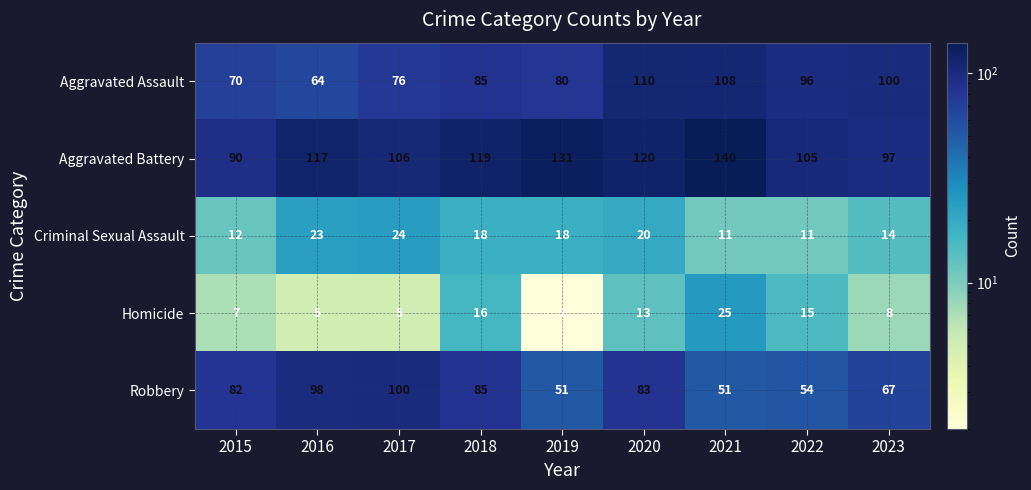

At how many categories does at least one series exceed 31?

9